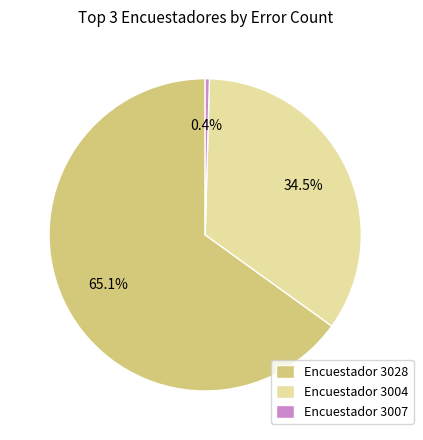

Does Encuestador 3007 account for over 50% of the chart?

No